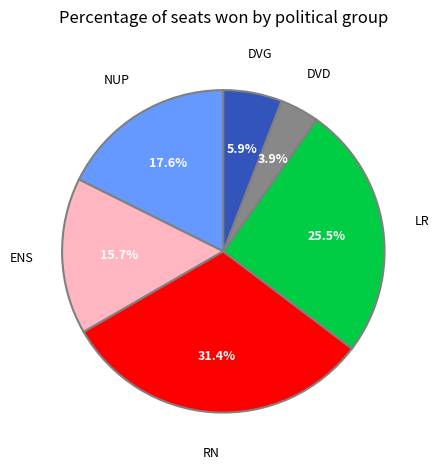

How many segments does this pie chart have?

6